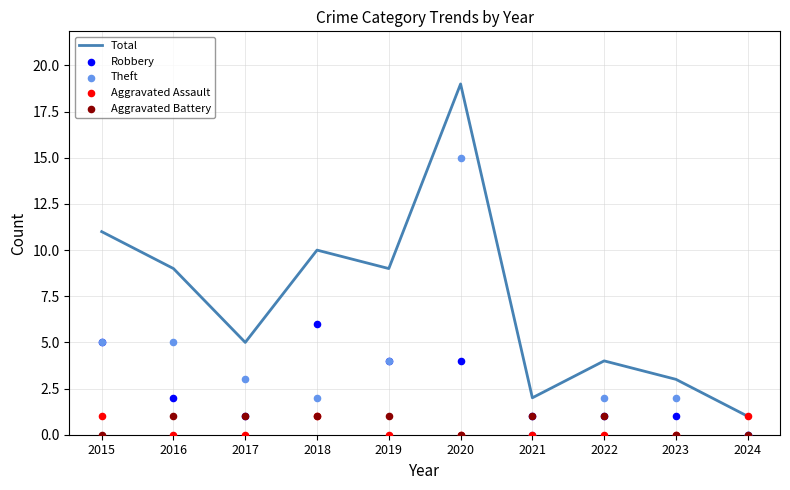

What are all the series names shown in the legend?

Total, Robbery, Theft, Aggravated Assault, Aggravated Battery